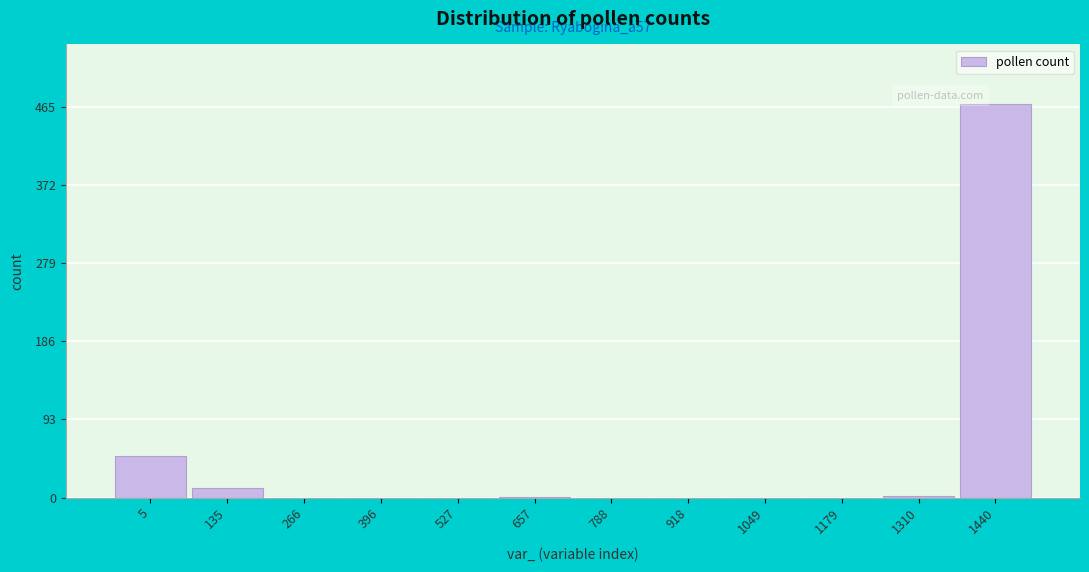

What is the sum of all values?

533